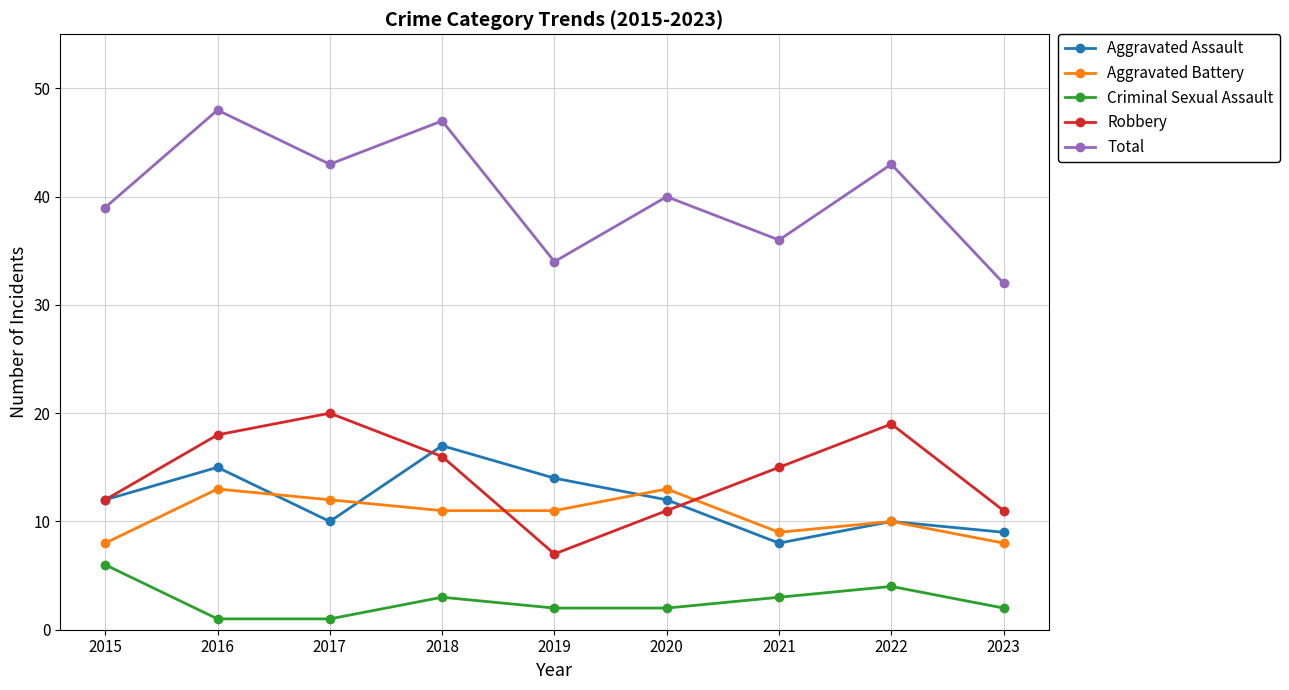

How many series are shown in this chart?

5